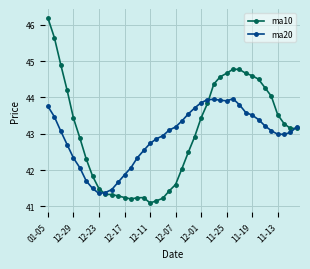

What is the value of the ma10 point at the 30th from the left?

44.8